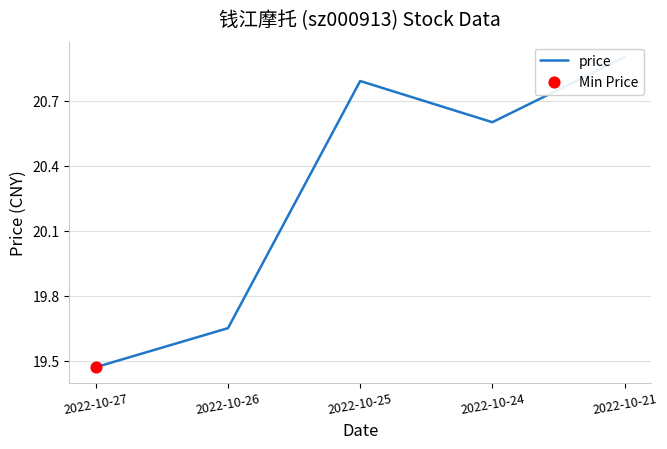

Between 2022-10-26 and 2022-10-24, which is larger?

2022-10-24